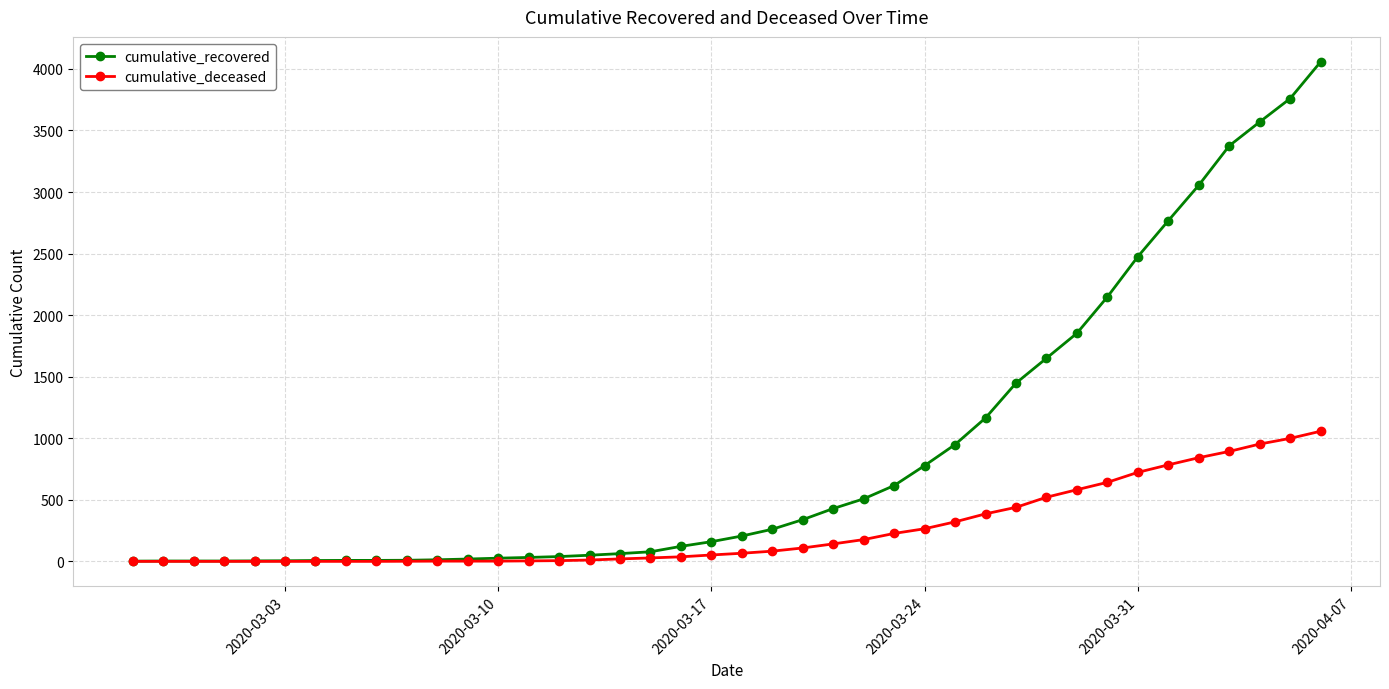

What is the highest value of the cumulative_deceased series?

1057